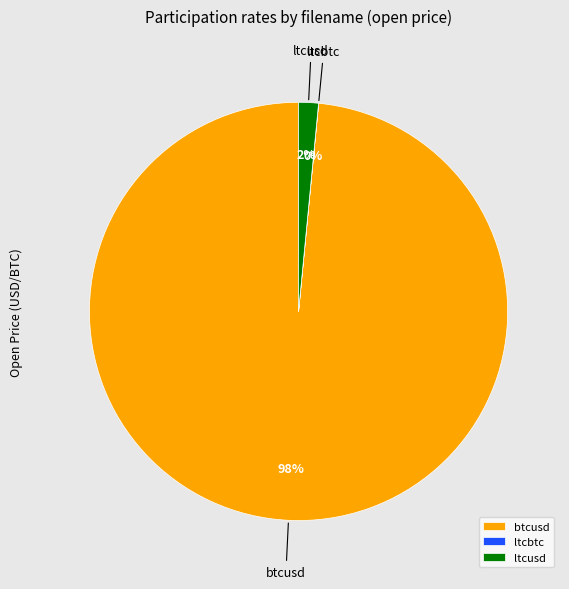

Which slice is the largest?

btcusd